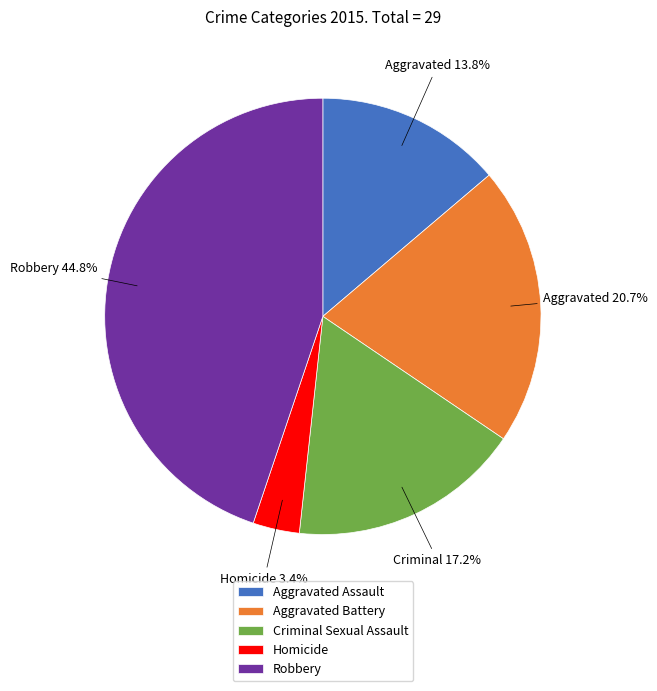

To the nearest percent, what is the difference between the Homicide and Criminal Sexual Assault slice percentages?

14%